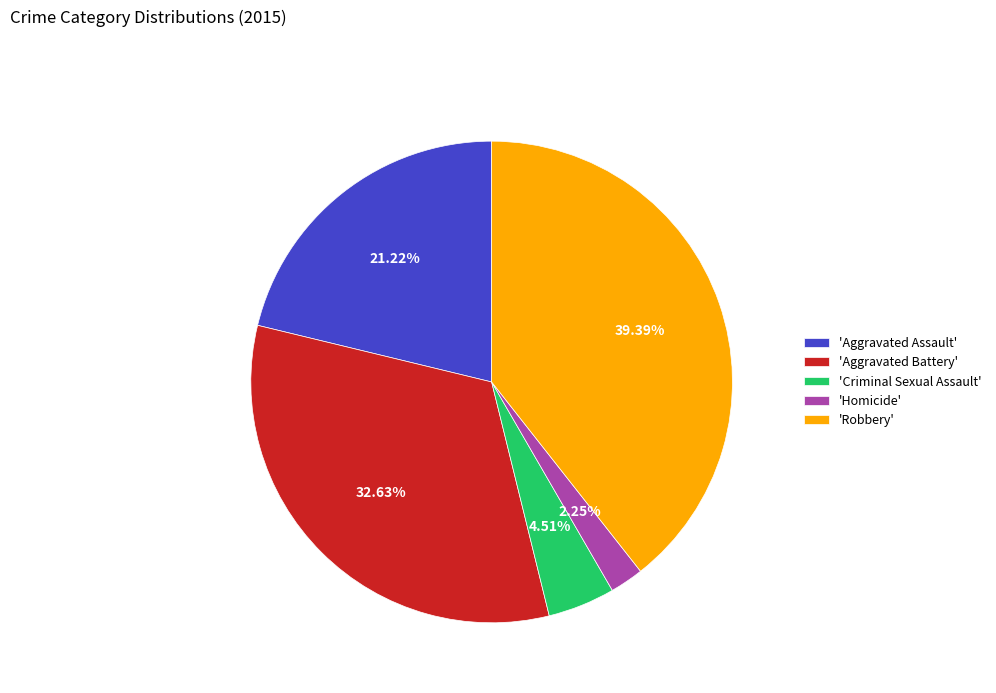

Between 'Criminal Sexual Assault' and 'Robbery', which is larger?

'Robbery'